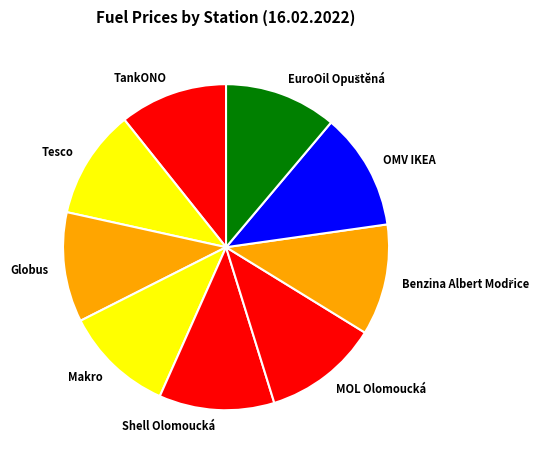

Does any single category account for the majority?

No